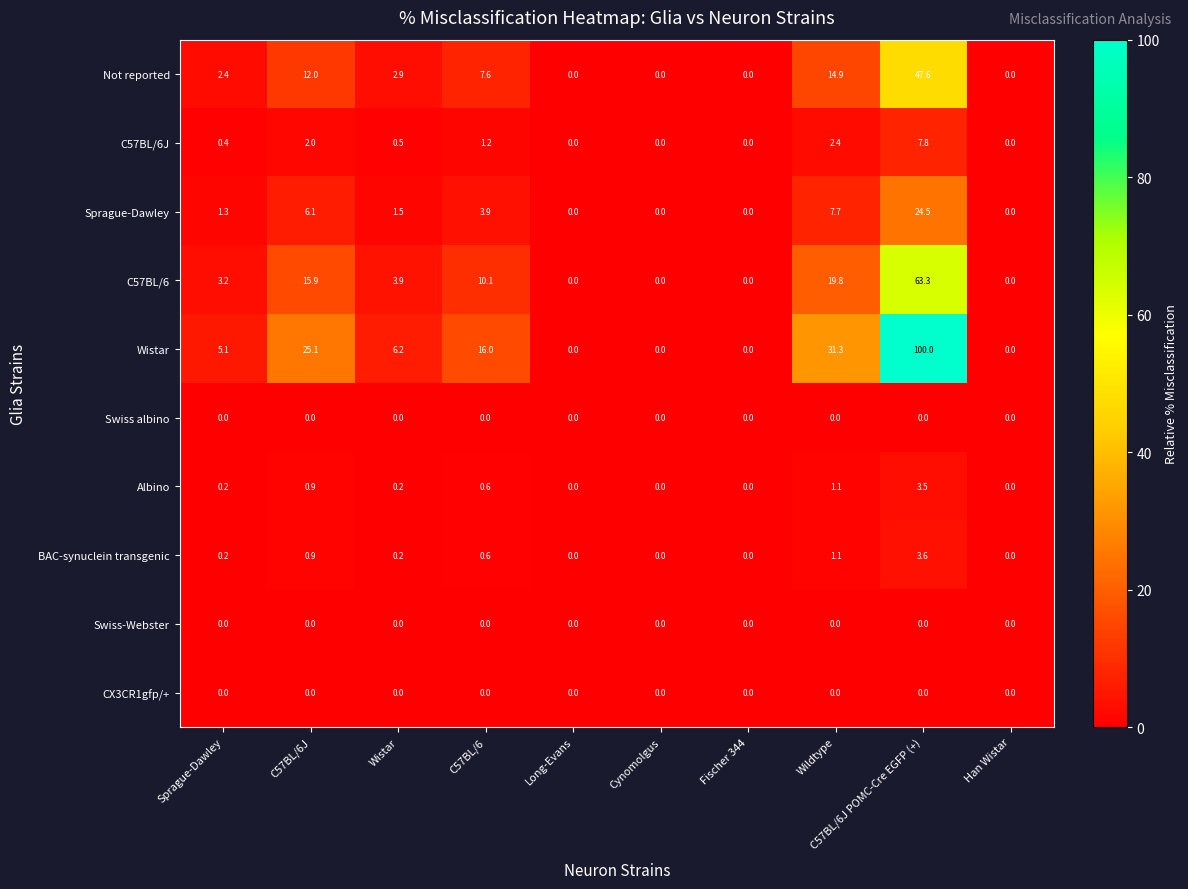

Which series has the largest range (max minus min)?

Wistar